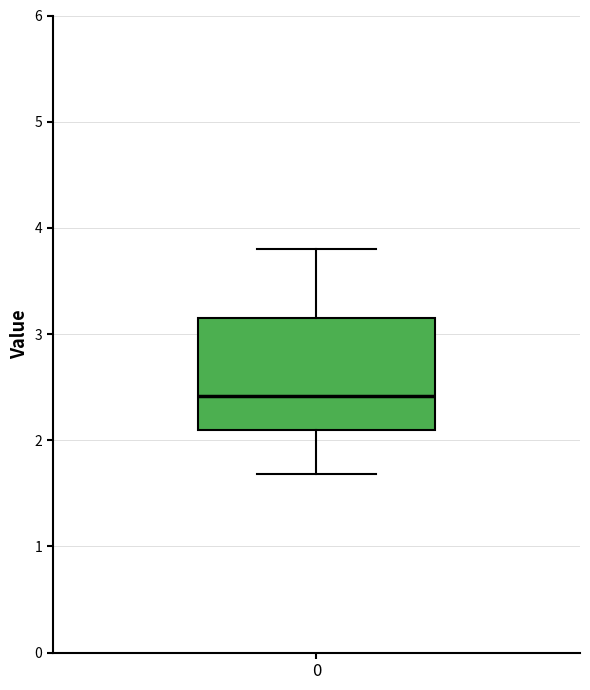

Where does the median line of the box at x = 0 sit on the y-axis? The values are not printed on the chart, so give them approximately, as read against the axis.

2.4